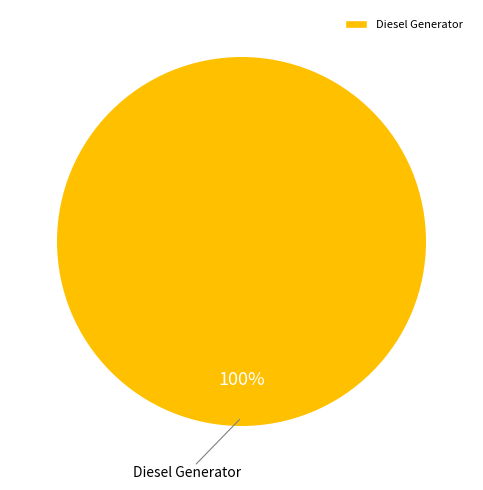

Is it true that Diesel Generator is 100% of the pie?

True